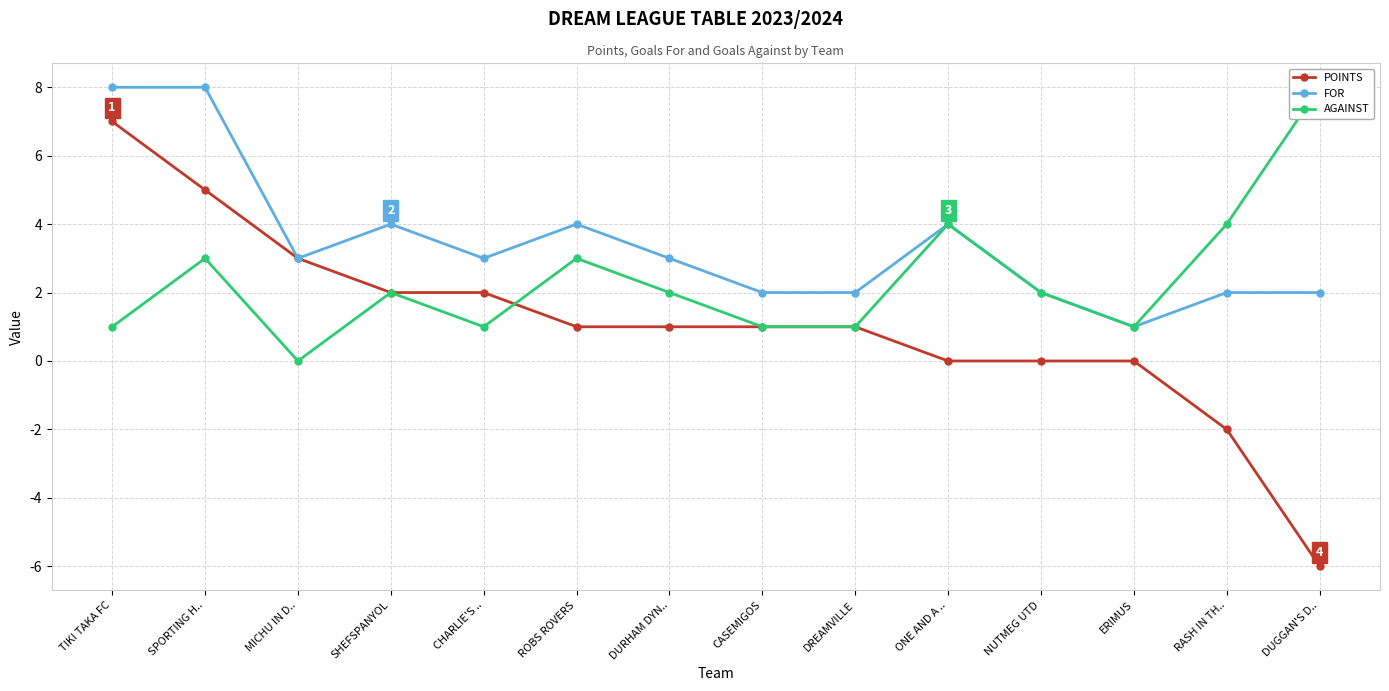

Which category has the highest value in the POINTS series?

TIKI TAKA FC